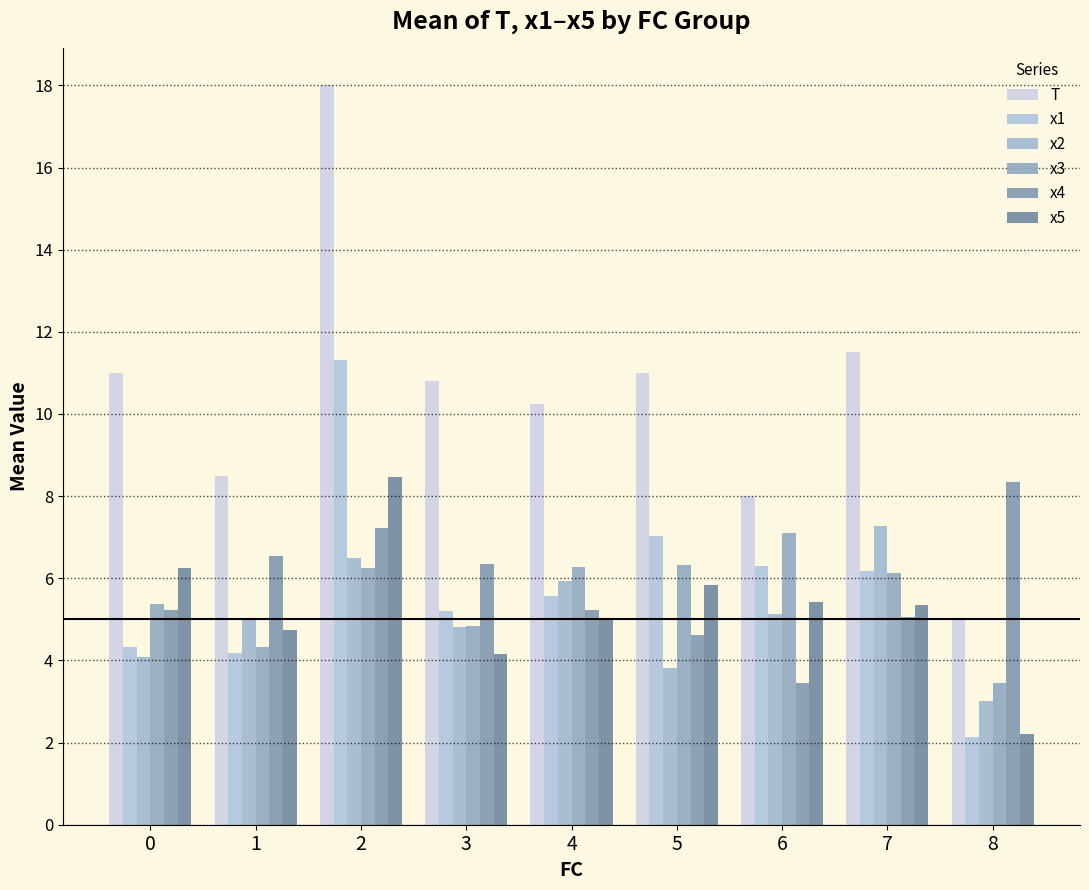

Which category has the highest value in the x5 series?

2